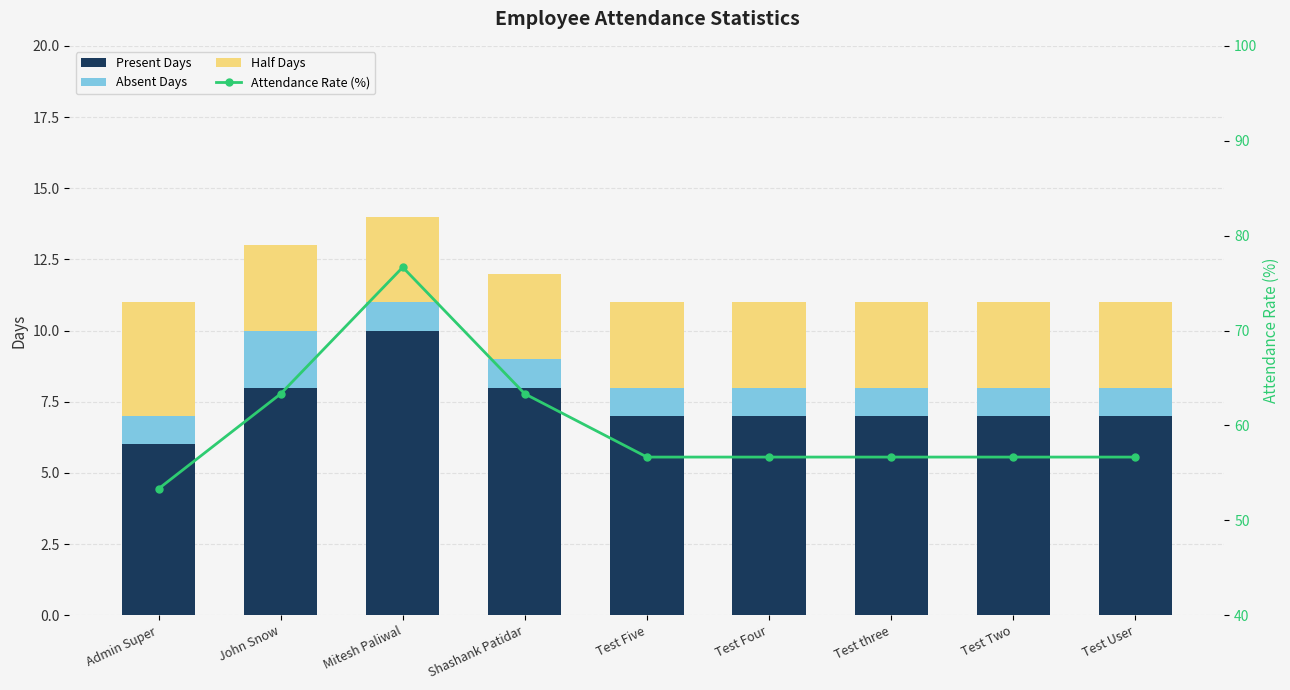

Rank the series at Shashank Patidar from highest to lowest value.

Attendance Rate (%), Present Days, Half Days, Absent Days